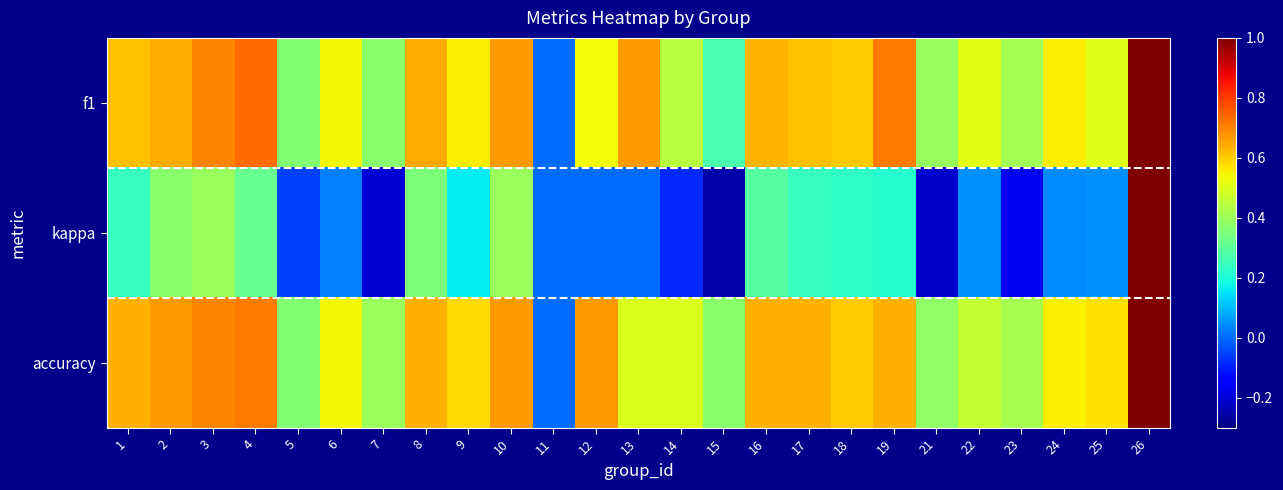

At which category does the chart reach its minimum across all series?

15